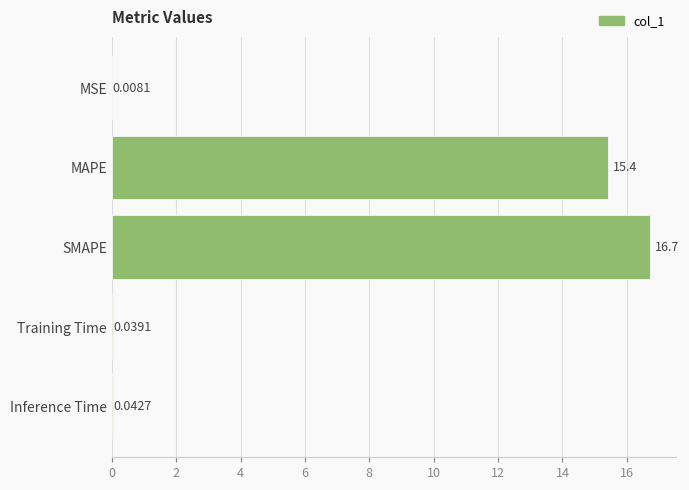

Which label corresponds to the largest value in the chart?

SMAPE